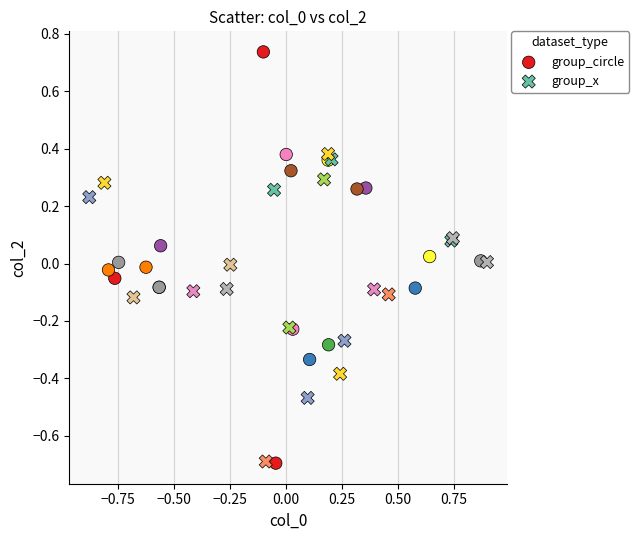

Which series contains the highest Y value?

group_circle